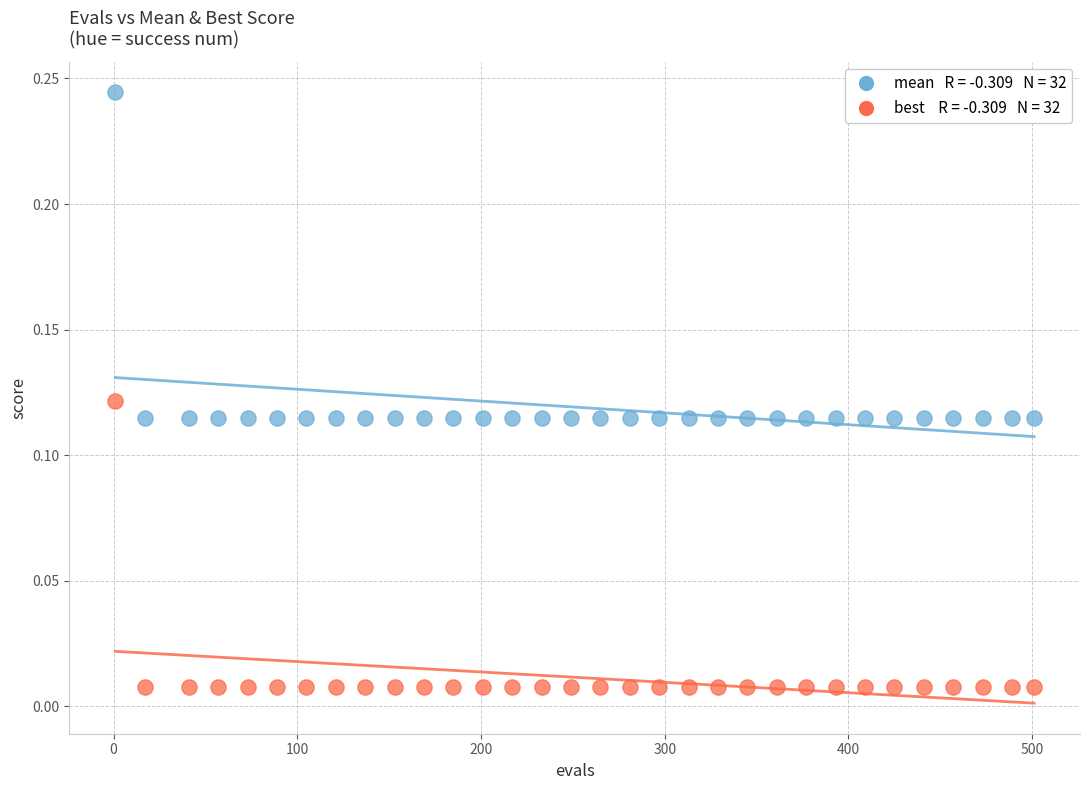

Across all data points, what is the range of X values (max minus min)?

500.0